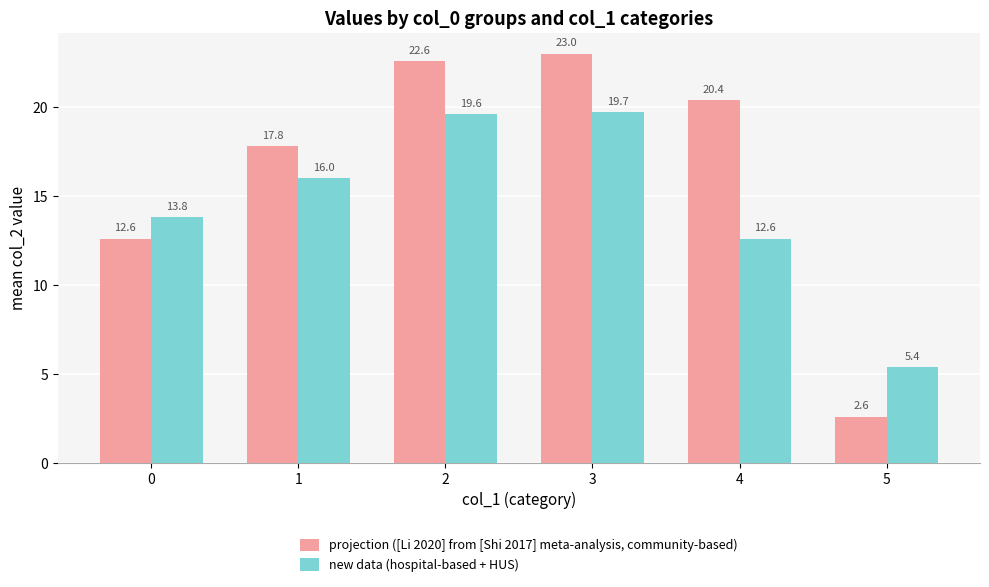

Which category has the highest value in the projection ([Li 2020] from [Shi 2017] meta-analysis, community-based) series?

3